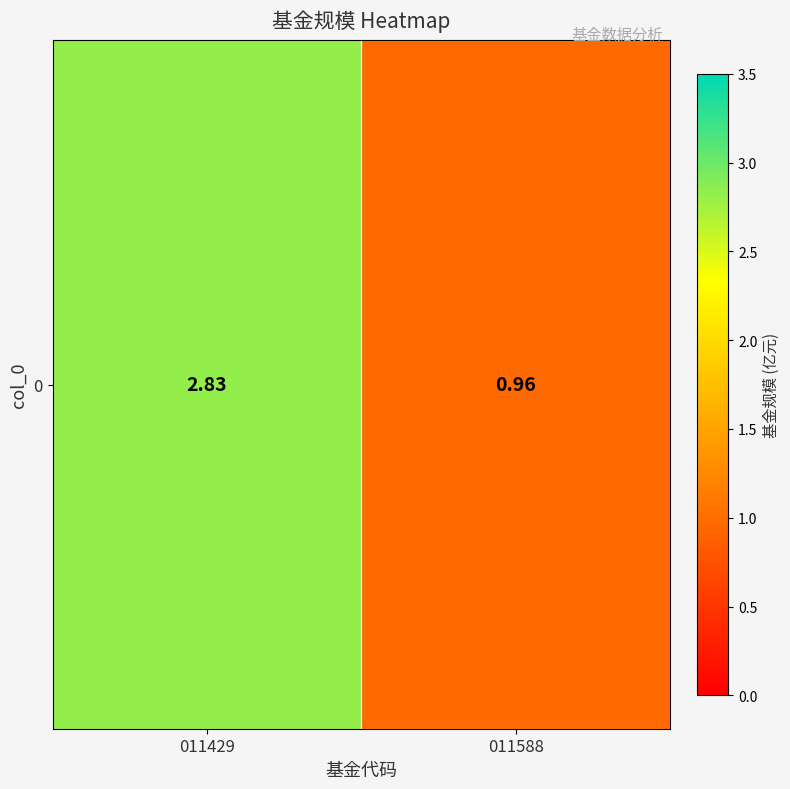

True or false: the data shows 0.4 at 011588.

False